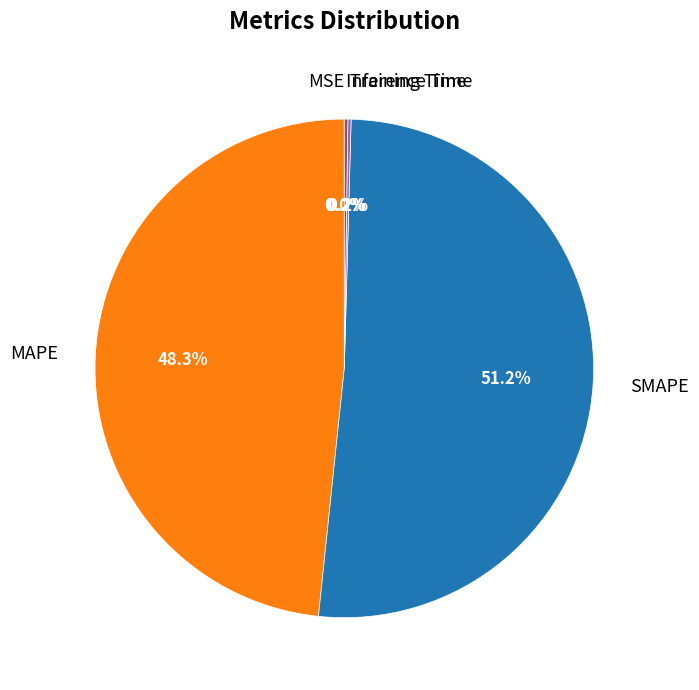

Which slice is the largest?

SMAPE